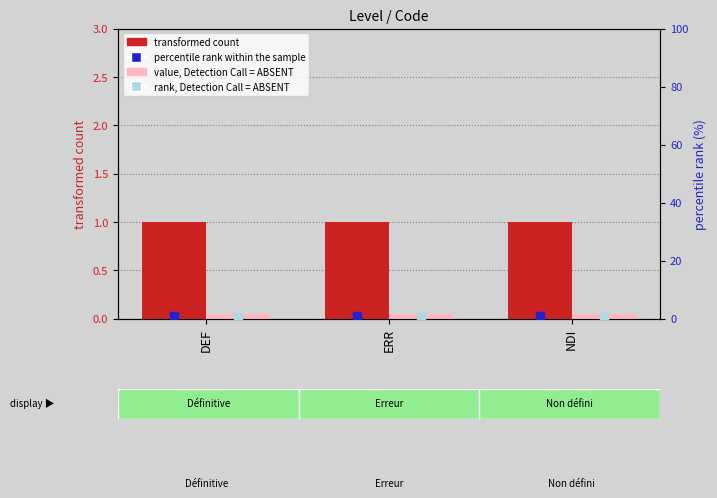

Which series has the largest Y range (max minus min)?

transformed count